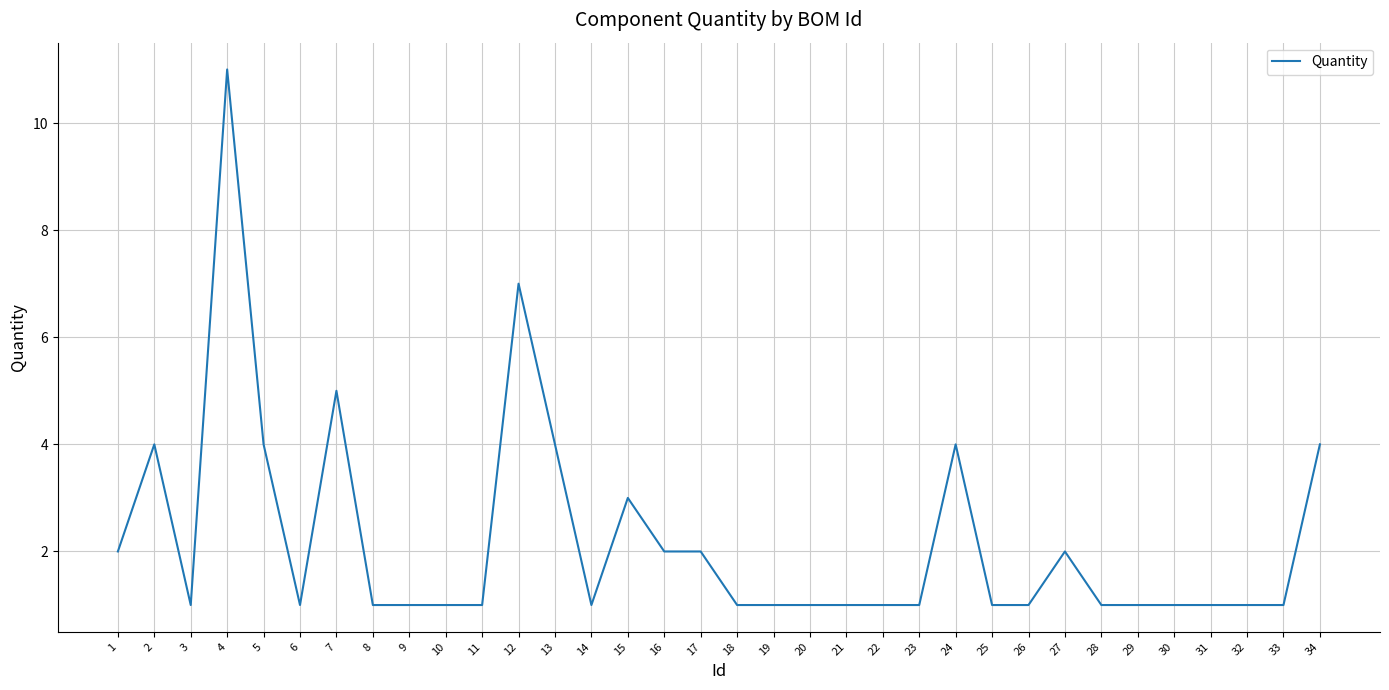

What is the smallest value displayed?

1